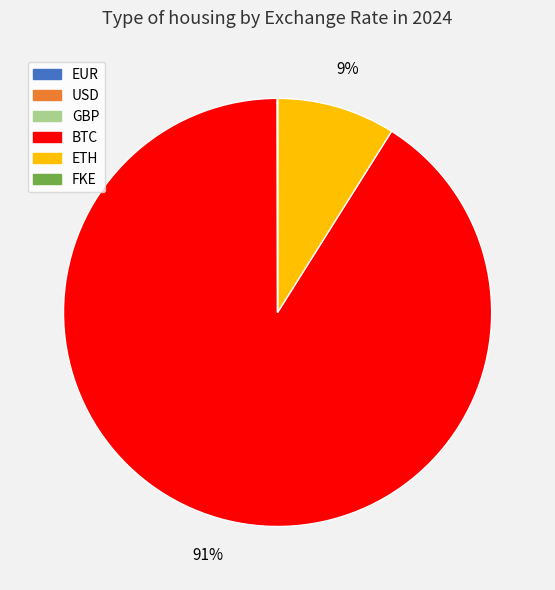

To the nearest percent, what is the average slice percentage?

17%